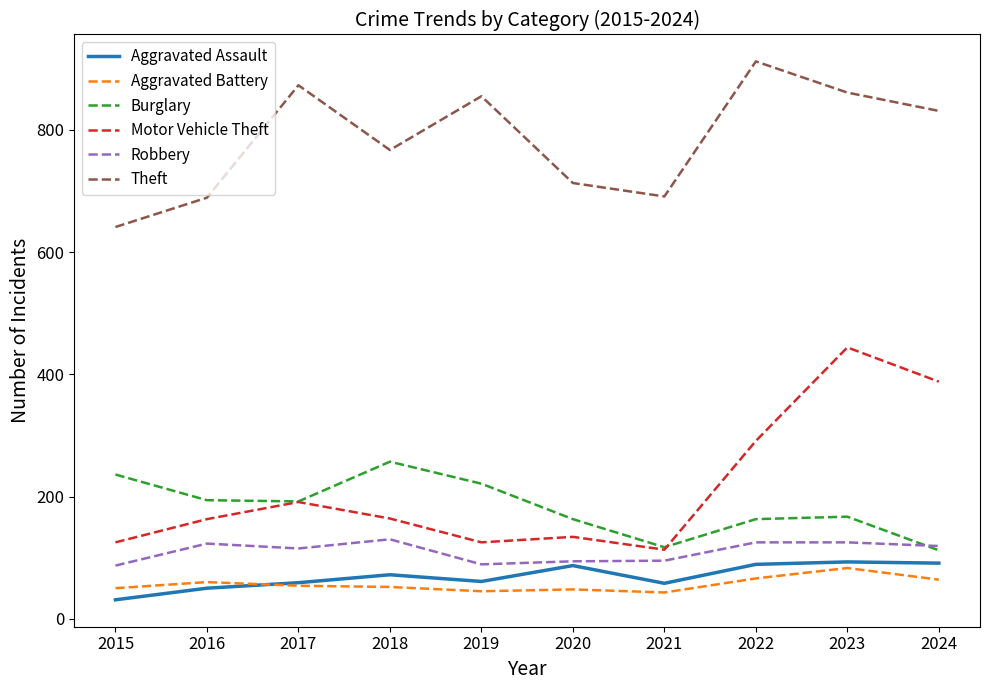

What value does the Aggravated Battery series have at 2022?

66